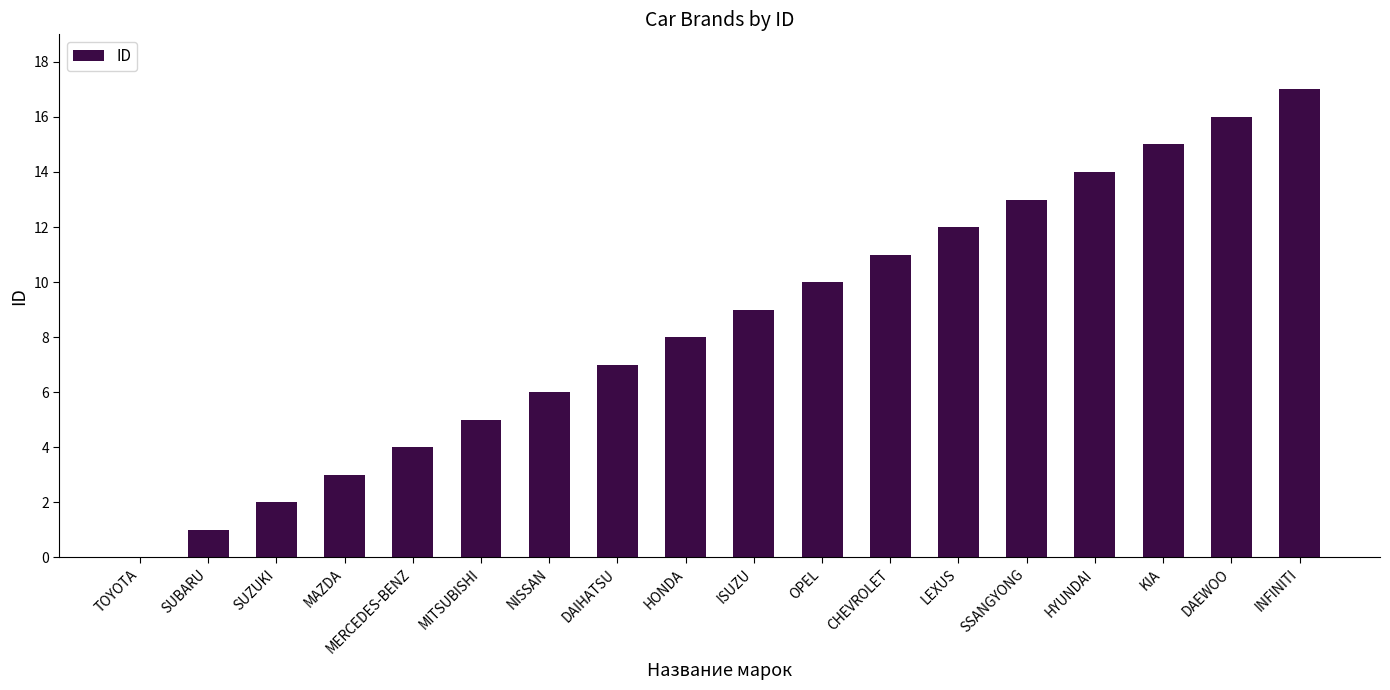

Approximately how many times larger is the value at ISUZU compared to SSANGYONG?

0.7